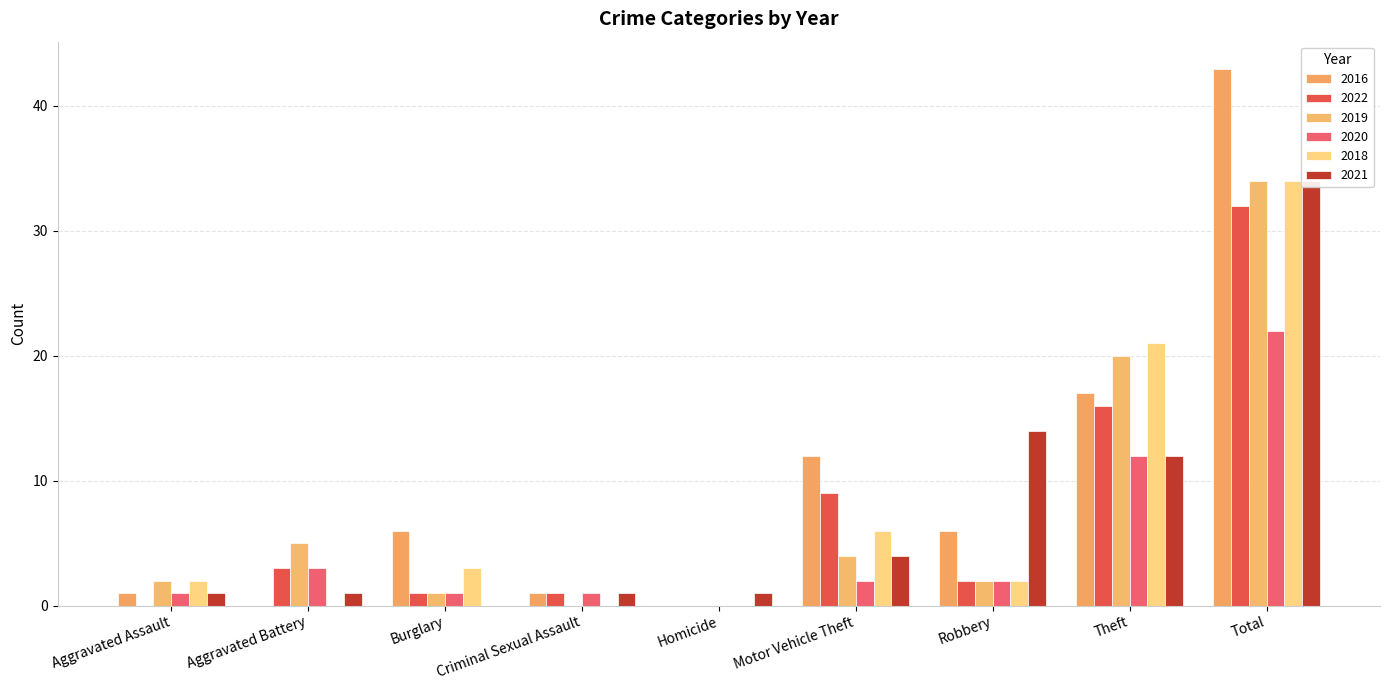

What are all the series names shown in the legend?

2016, 2022, 2019, 2020, 2018, 2021